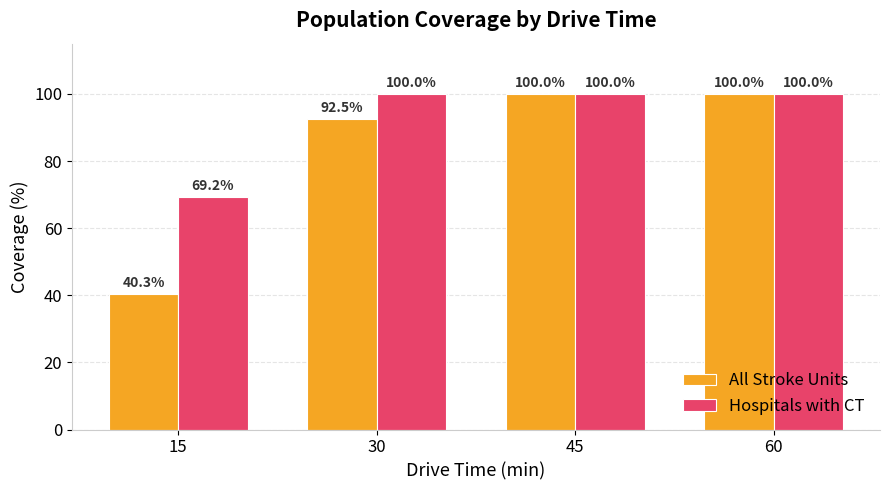

Which series changed the most between 30 and 45?

All Stroke Units